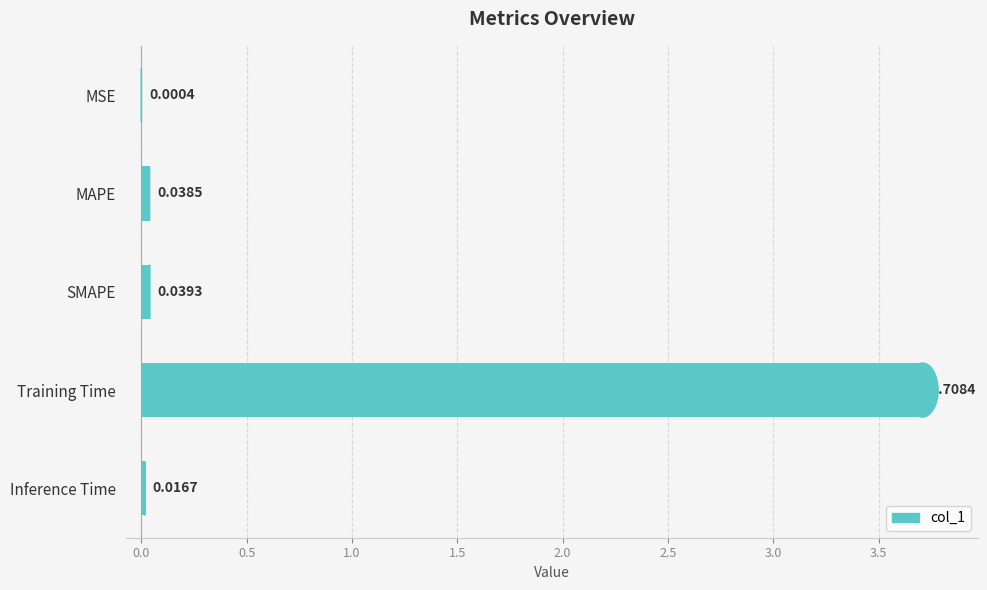

What is the sum of all values?

3.8